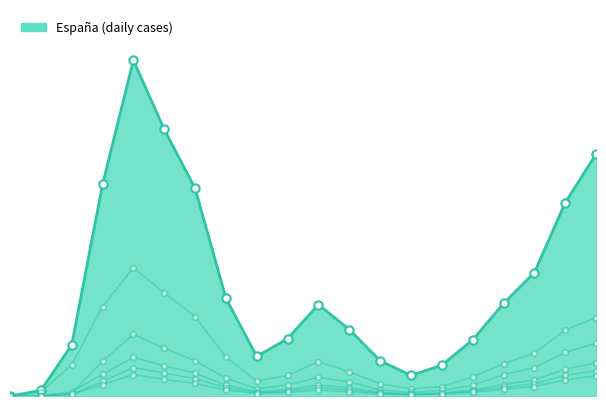

Between 2020-06-21 and 2020-05-03, which is larger?

2020-06-21